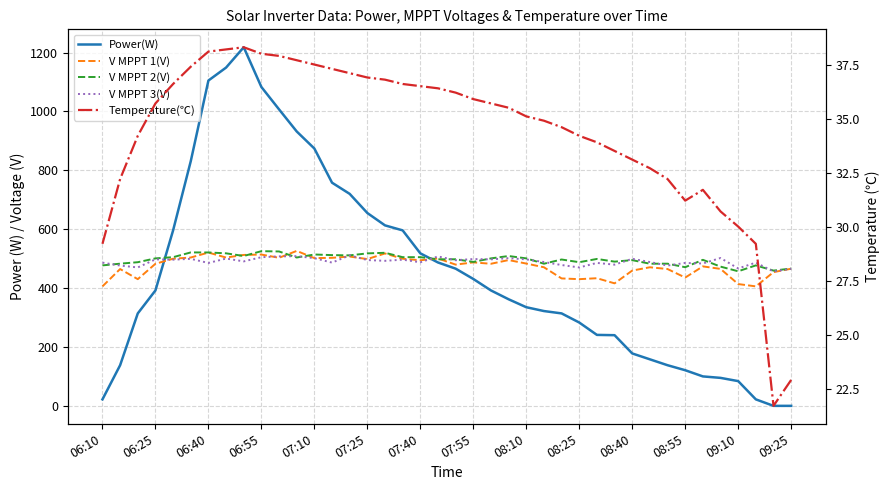

The Temperature(℃) series shows 64.1 at 17. True or false?

False